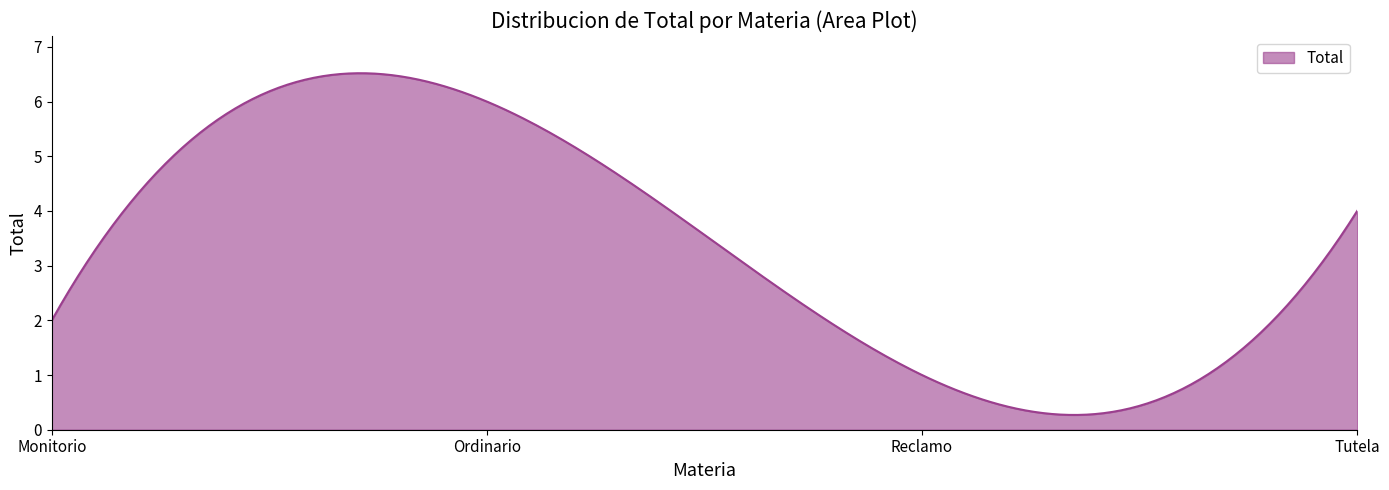

What is the difference between the maximum and minimum values?

6.2